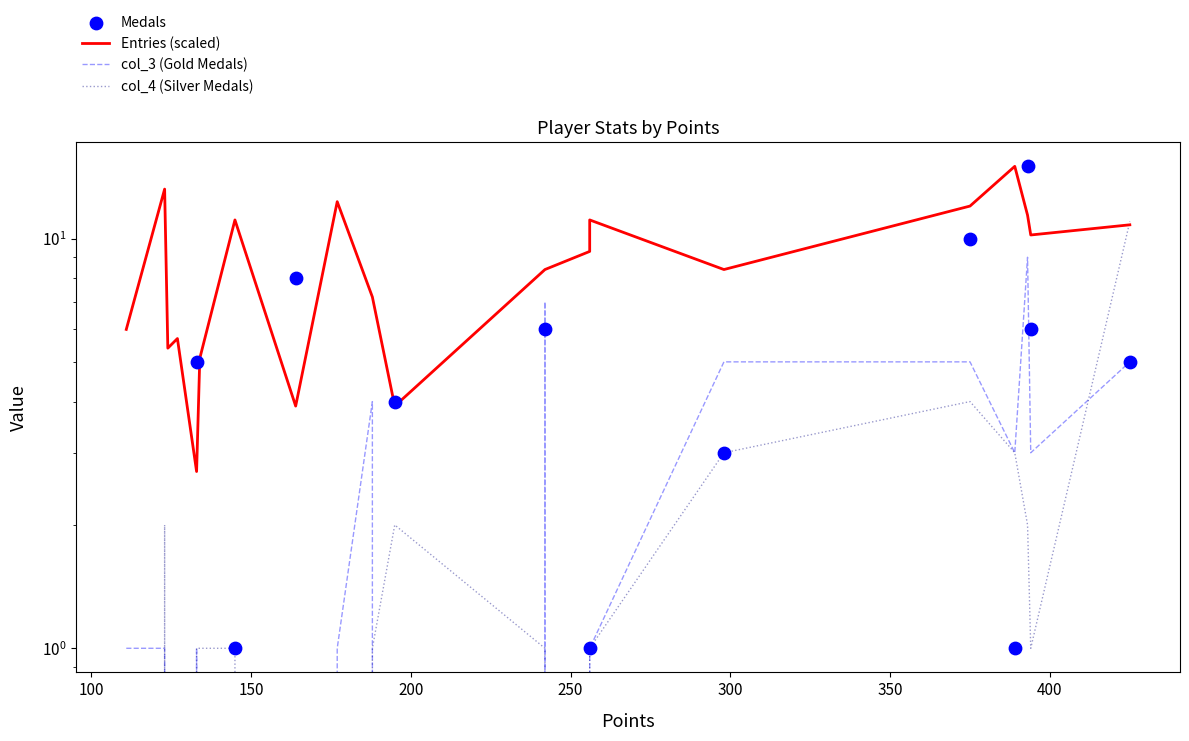

Which series has the largest total across all categories?

Entries (scaled)